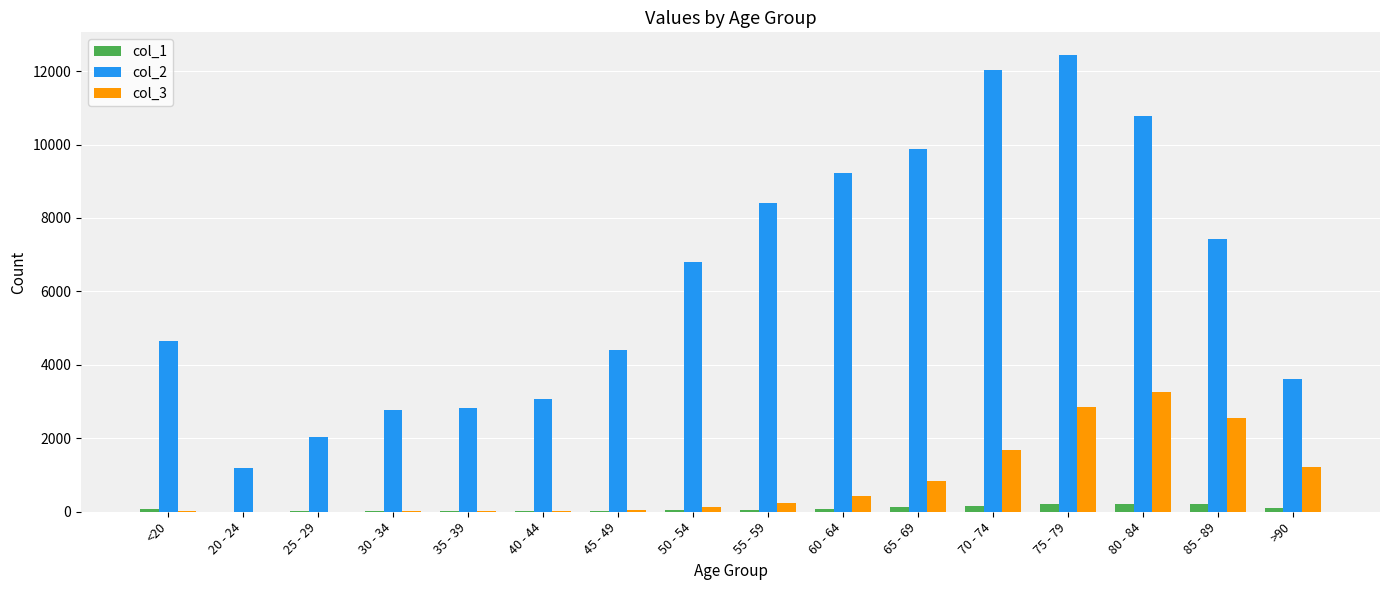

What is the greatest value displayed?

12434